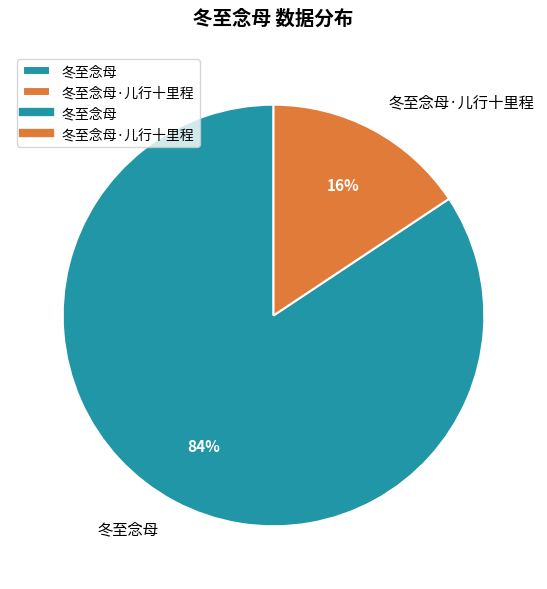

What is the largest slice in the pie chart?

冬至念母